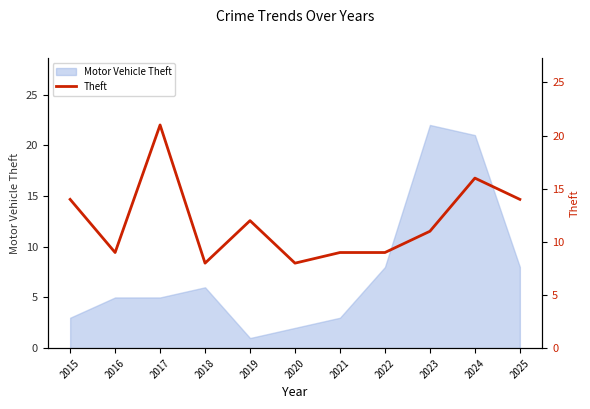

Is it true that Motor Vehicle Theft equals 0 at 2020?

False